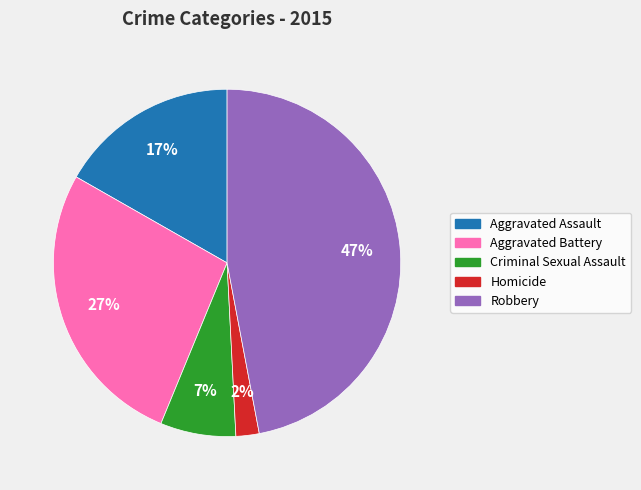

The Criminal Sexual Assault slice represents 7% of the pie. True or false?

True